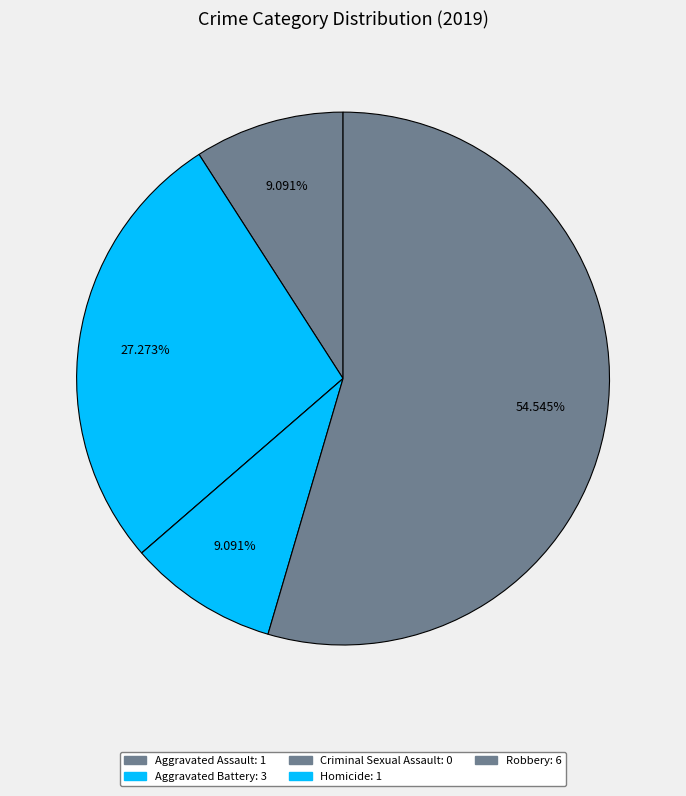

Which category has the biggest portion of the pie?

Robbery